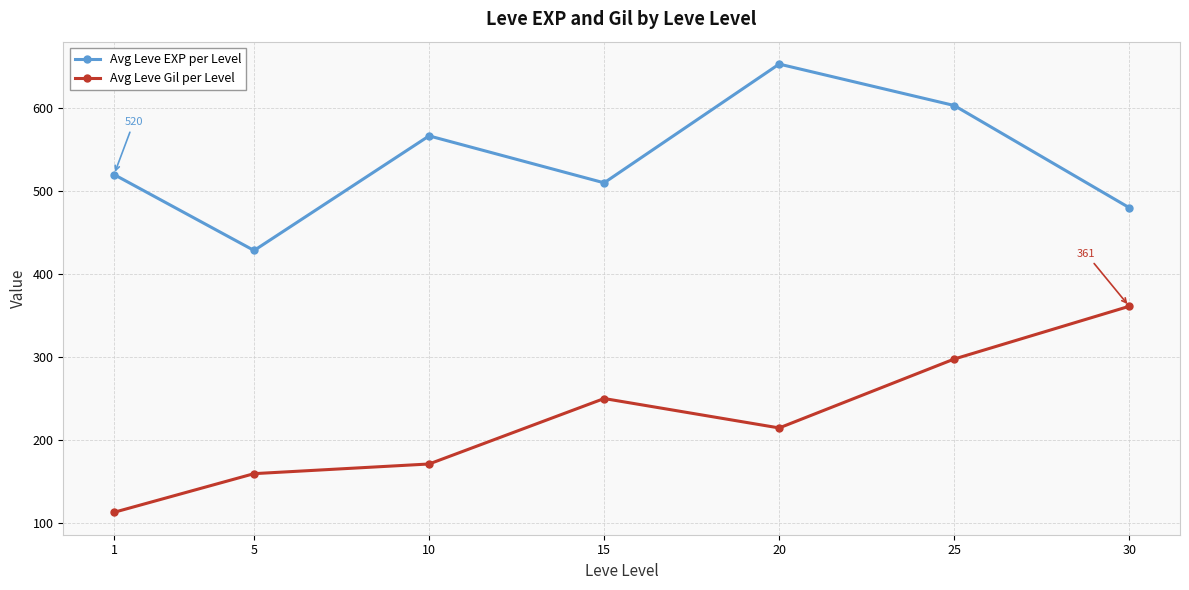

Reading left to right, what are all the values shown in this chart?

Avg Leve EXP per Level: 1=520.0	5=428.3	10=566.7	15=510.0	20=653.3	25=603.3	30=480.0
Avg Leve Gil per Level: 1=112.3	5=159.0	10=170.7	15=249.7	20=214.2	25=297.3	30=361.0